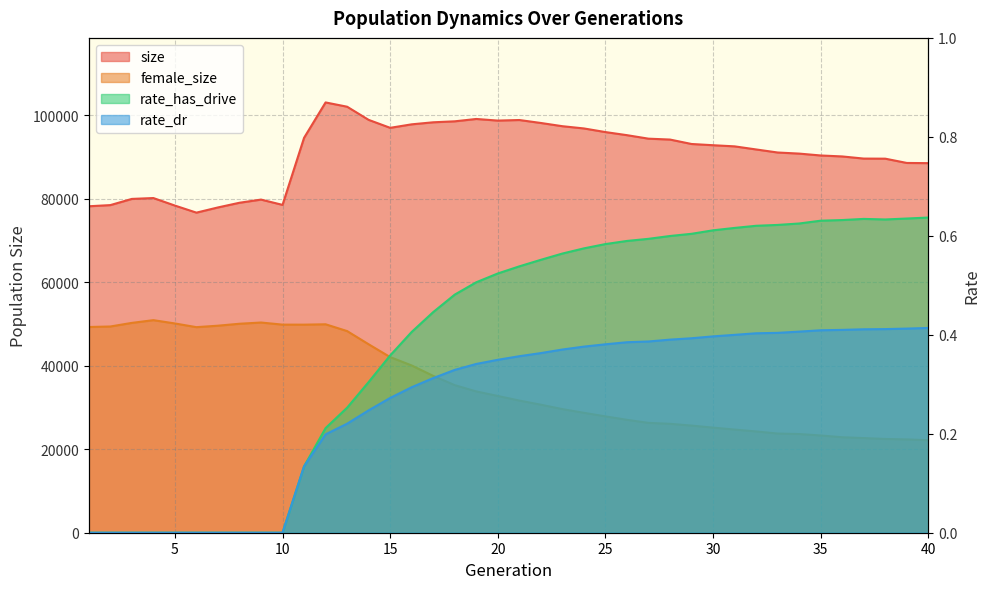

What are all the series names shown in the legend?

size, female_size, rate_has_drive, rate_dr